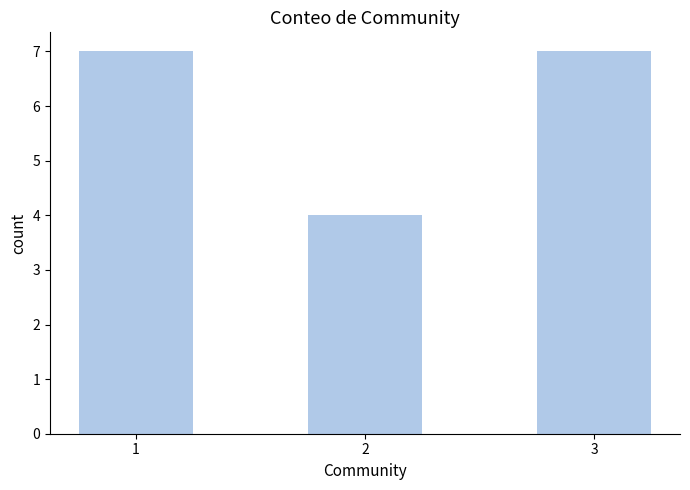

What is the sum of the values at 2 and 1?

11